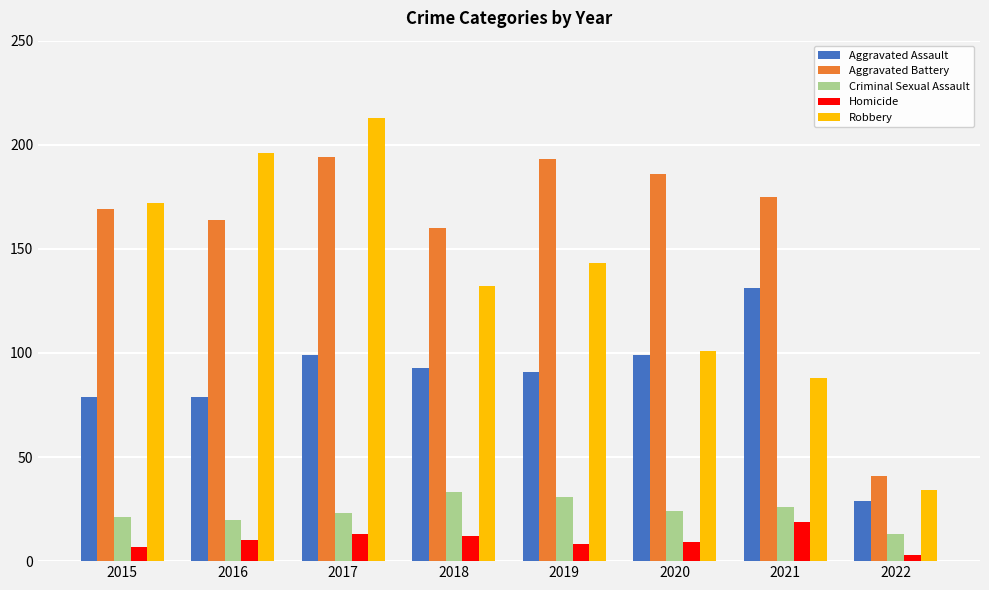

Between 2018 and 2020, which series saw the biggest shift?

Robbery